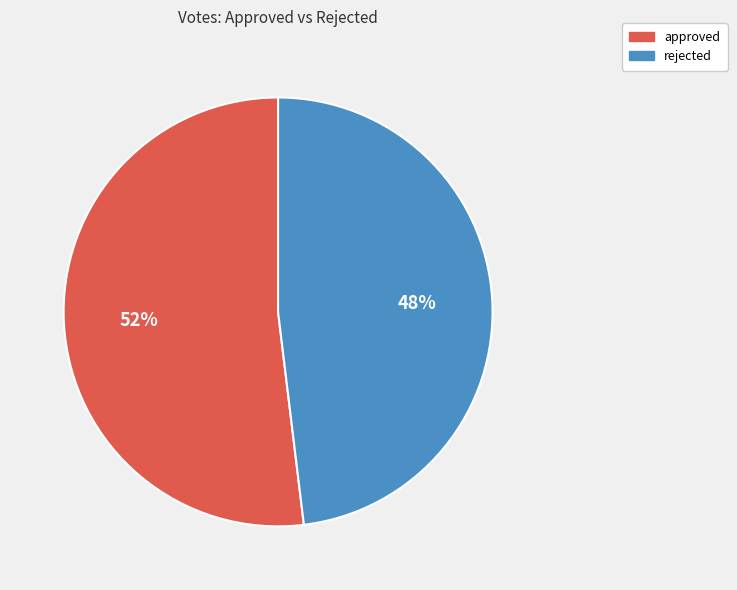

Rank the categories by value from highest to lowest.

approved, rejected